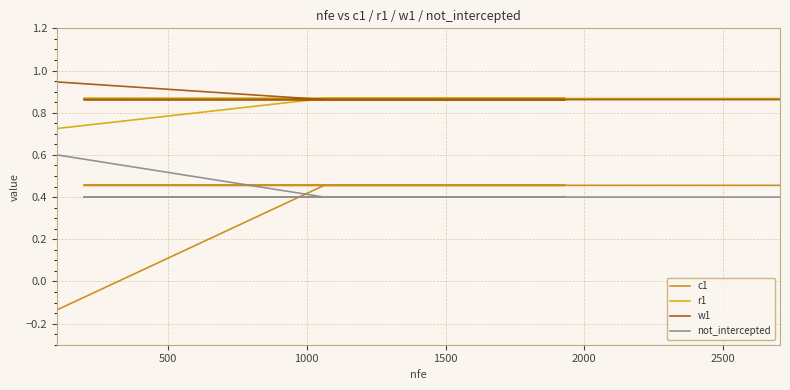

Reading left to right, what are all the values shown in this chart?

c1: -0.1	0.5	0.5	0.5	0.5	0.5	0.5	0.5	0.5	0.5	0.5	0.5	0.5	0.5	0.5	0.5	0.5	0.5	0.5	0.5
r1: 0.7	0.9	0.9	0.9	0.9	0.9	0.9	0.9	0.9	0.9	0.9	0.9	0.9	0.9	0.9	0.9	0.9	0.9	0.9	0.9
w1: 0.9	0.9	0.9	0.9	0.9	0.9	0.9	0.9	0.9	0.9	0.9	0.9	0.9	0.9	0.9	0.9	0.9	0.9	0.9	0.9
not_intercepted: 0.6	0.4	0.4	0.4	0.4	0.4	0.4	0.4	0.4	0.4	0.4	0.4	0.4	0.4	0.4	0.4	0.4	0.4	0.4	0.4